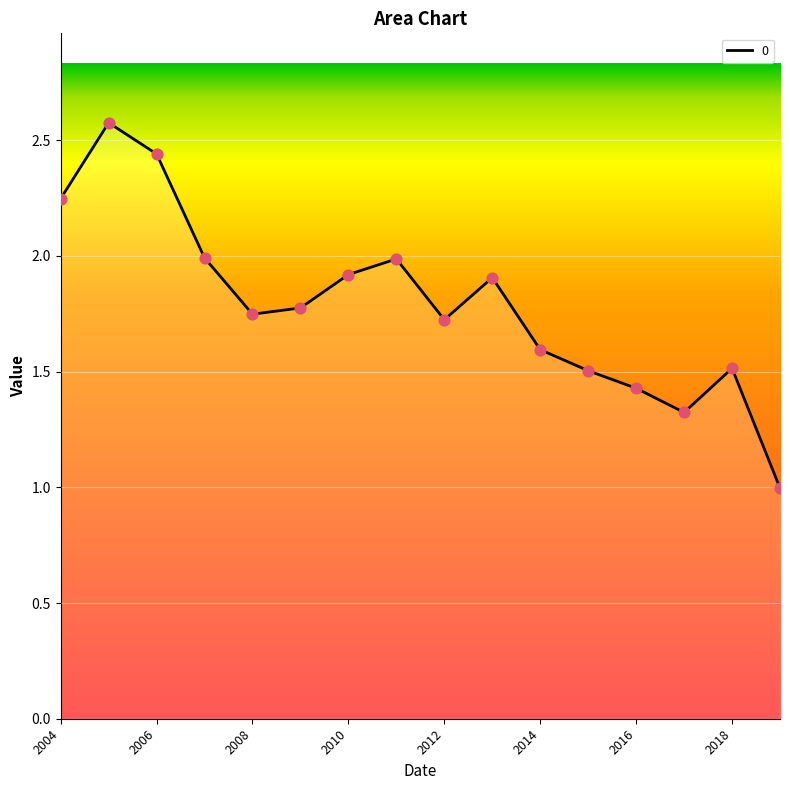

What is the greatest value displayed?

2.6